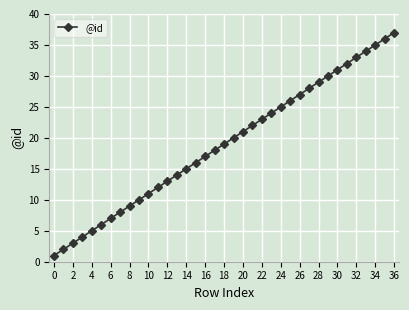

True or false: there are more than 2 points higher than both neighbors.

False